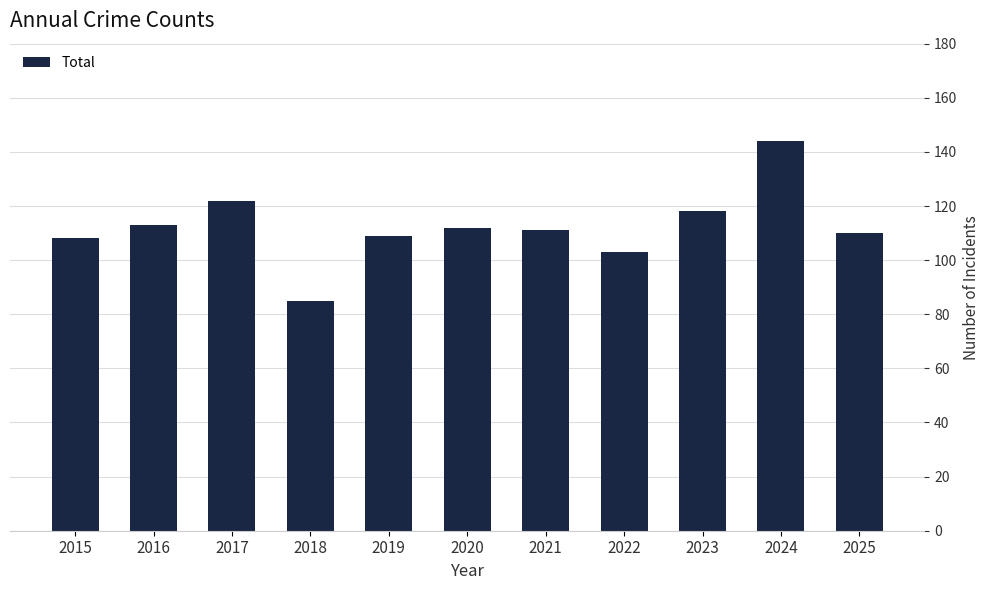

What is the change in value from 2016 to 2018?

-28